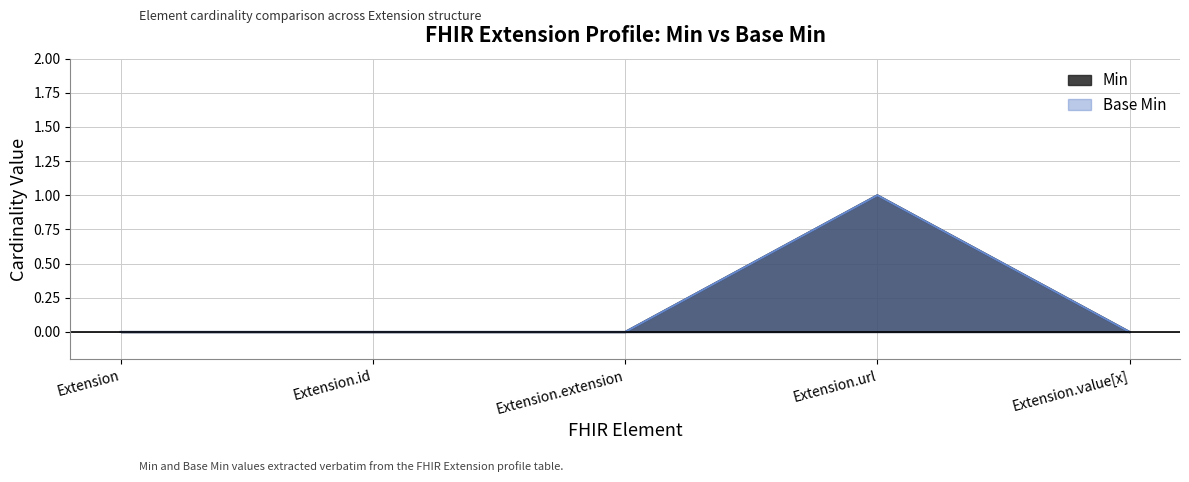

True or false: Min and Base Min intersect in this chart.

False